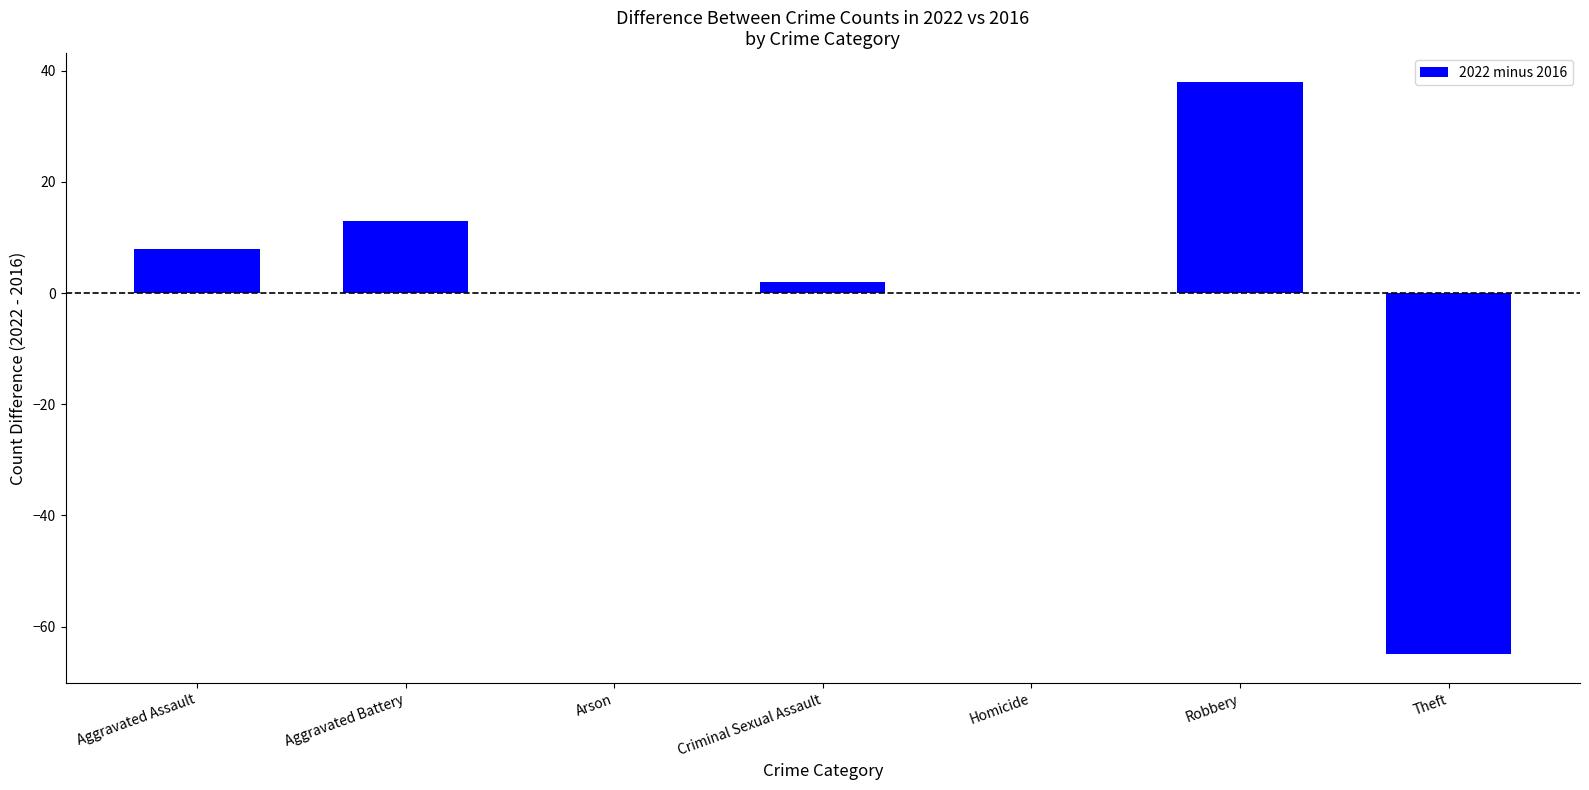

What is the average value?

-1